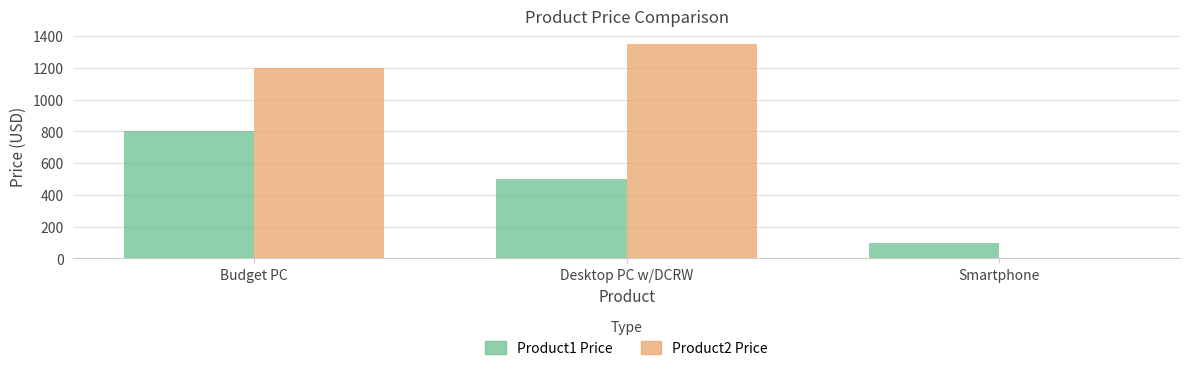

Reading left to right, transcribe all the data shown in this chart.

Product1 Price: Budget PC=800	Desktop PC w/DCRW=500	Smartphone=100
Product2 Price: Budget PC=1200	Desktop PC w/DCRW=1350	Smartphone=5